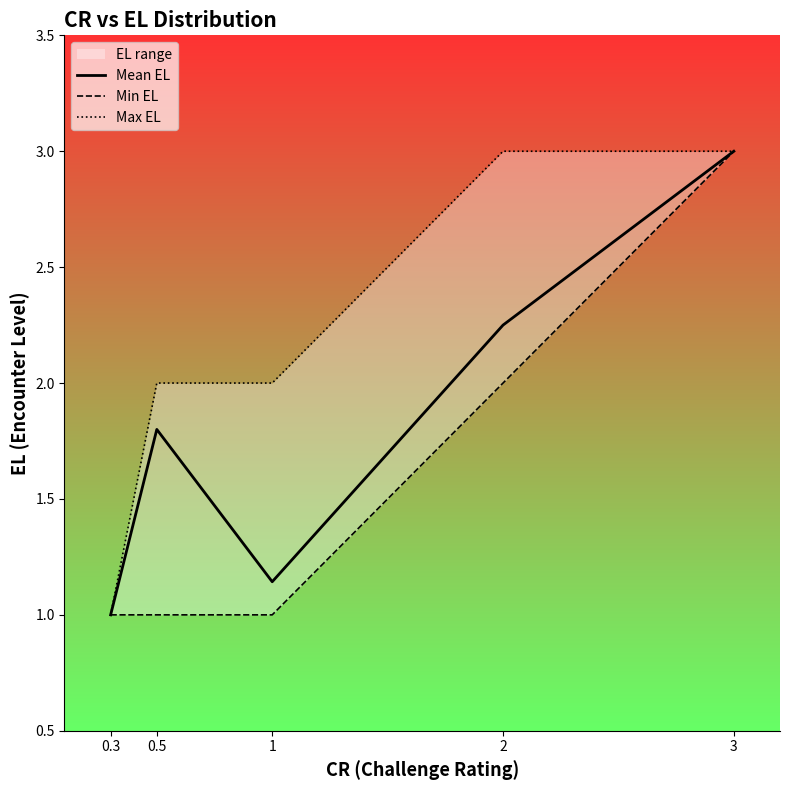

Reading left to right, list all the values displayed in this chart.

Mean EL: 0.3=1.0	0.5=1.8	1=1.1	2=2.2	3=3.0
Min EL: 0.3=1.0	0.5=1.0	1=1.0	2=2.0	3=3.0
Max EL: 0.3=1.0	0.5=2.0	1=2.0	2=3.0	3=3.0